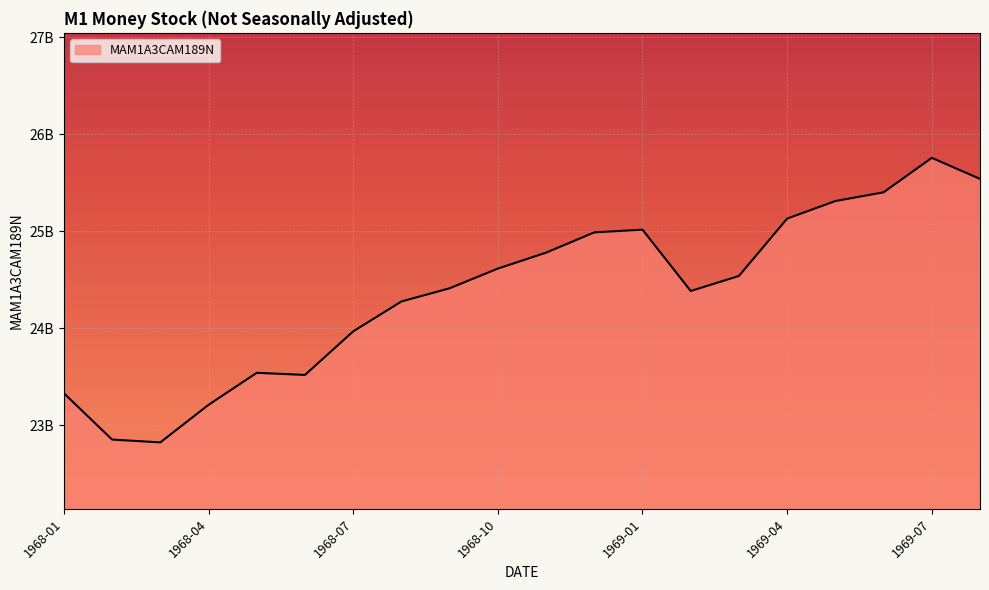

Is this an area chart (filled region under the line)?

Yes